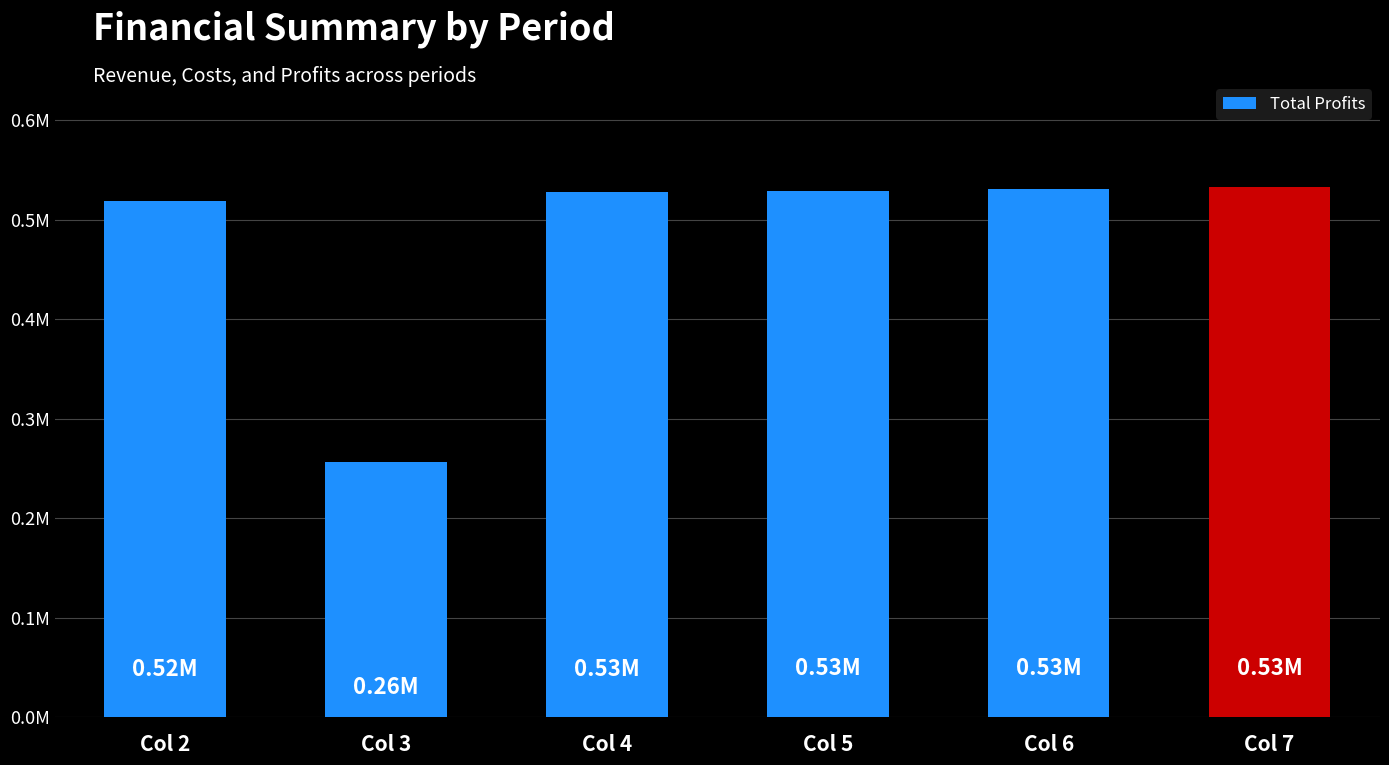

At which label does the data first exceed 529196?

Col 5